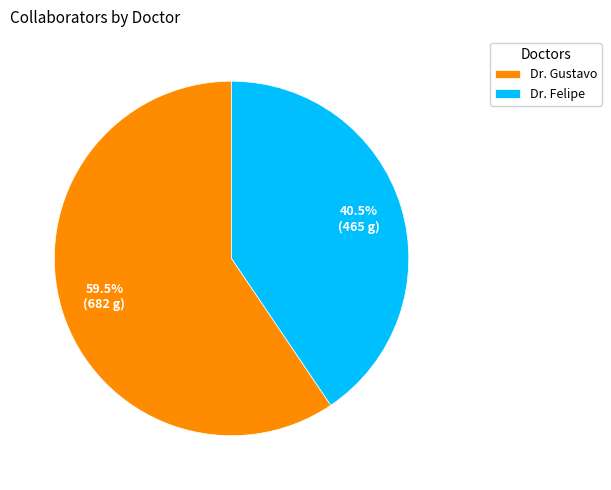

What percentage do Dr. Gustavo and Dr. Felipe together represent?

100.0%